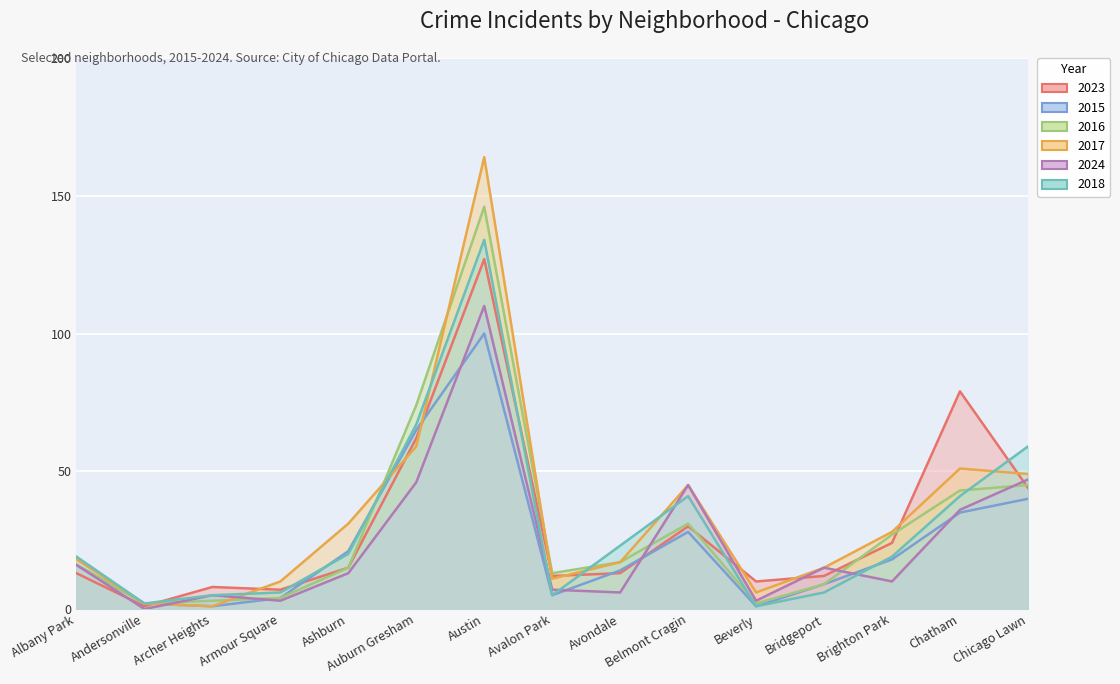

At Chatham, list the series in order from smallest to largest.

2015, 2024, 2018, 2016, 2017, 2023